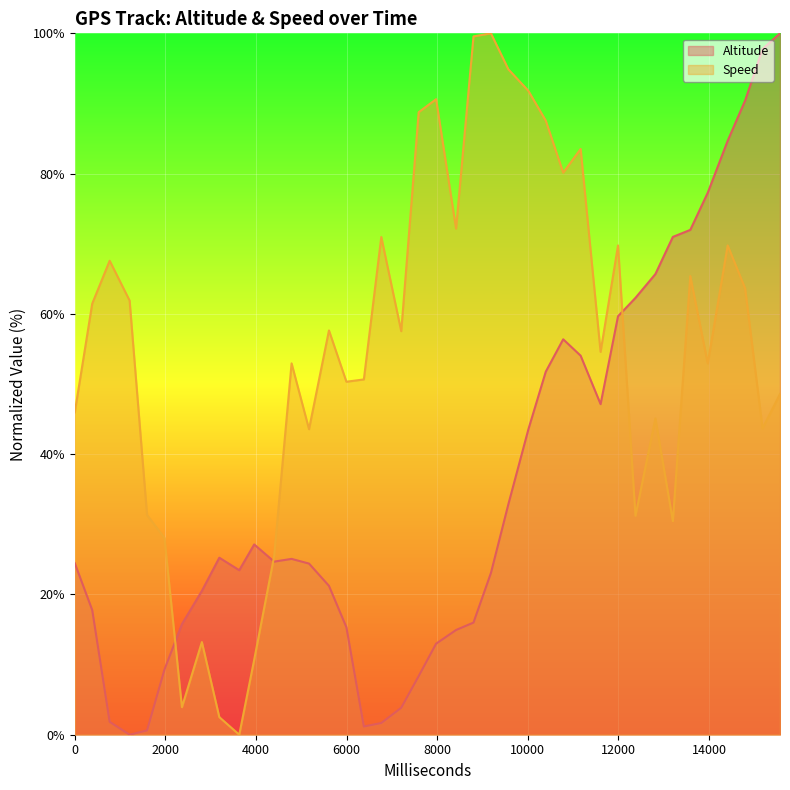

After their last crossing, which series has the higher values: Altitude or Speed?

Altitude